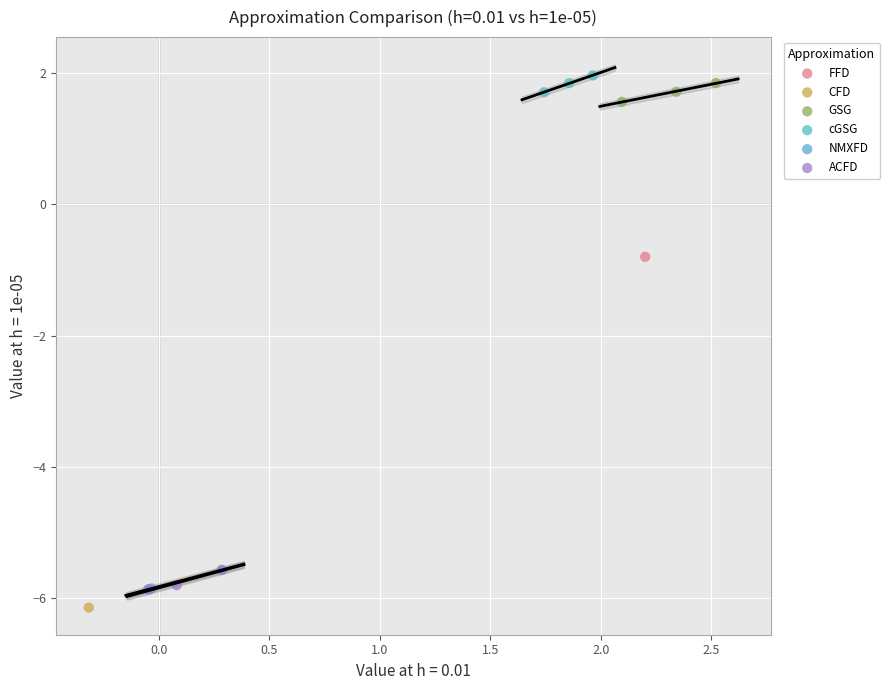

What are all the series names shown in the legend?

FFD, CFD, GSG, cGSG, NMXFD, ACFD